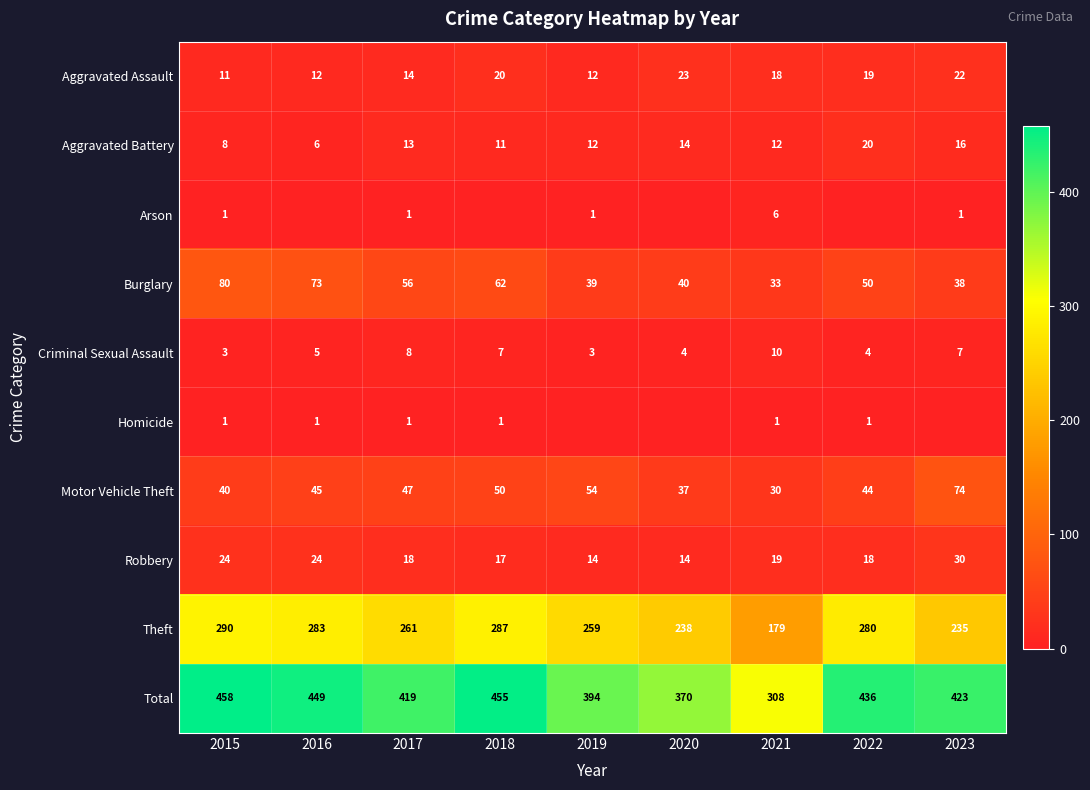

What is the lowest value of the Criminal Sexual Assault series?

3